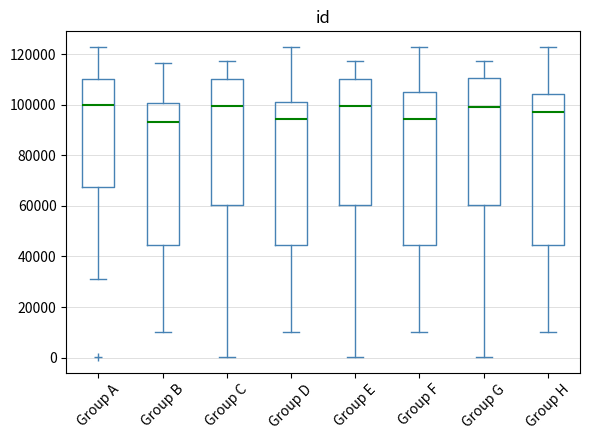

Where is the lower edge of the box for Group C on the y-axis? The values are not printed on the chart, so give them approximately, as read against the axis.

60000